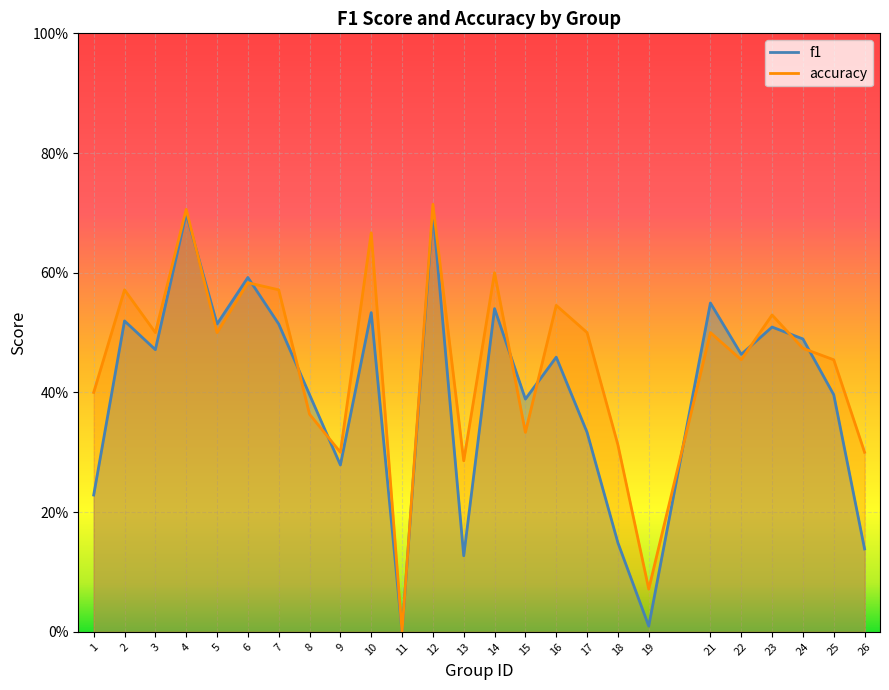

How many interior local peaks does the f1 series have?

9